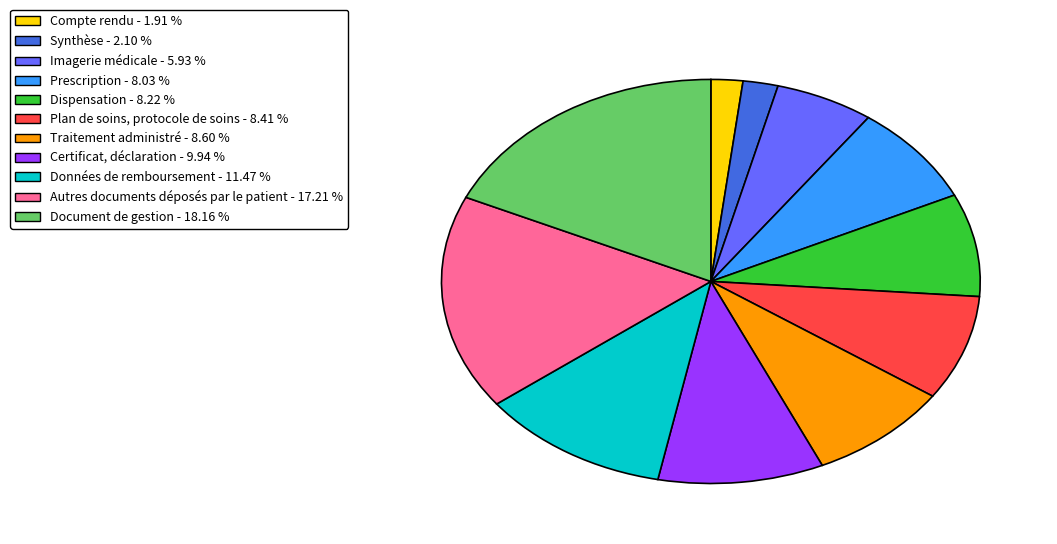

Is there a majority slice in this chart?

No